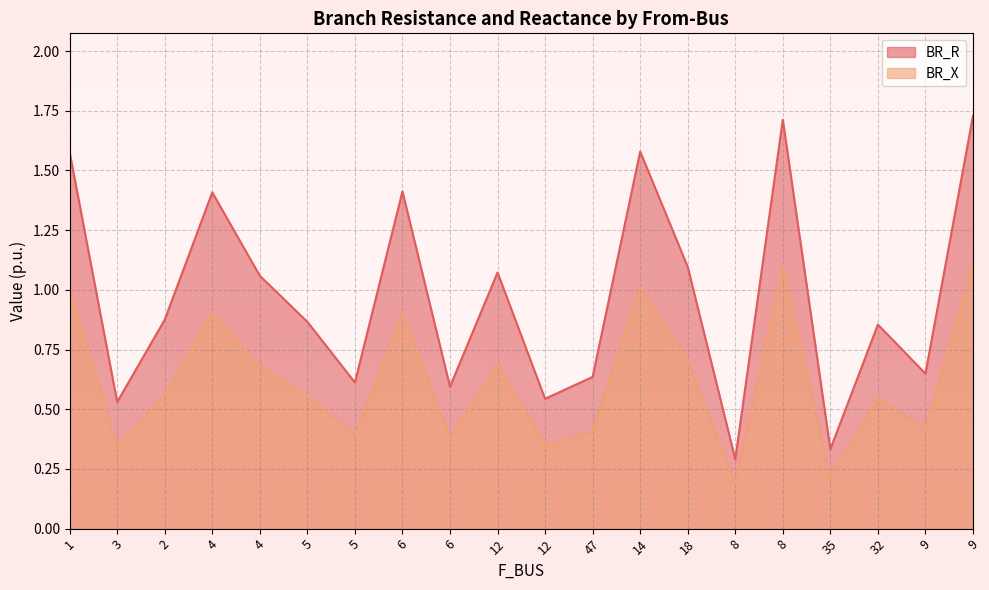

The value of BR_R at 2 is 0.9. True or false?

True